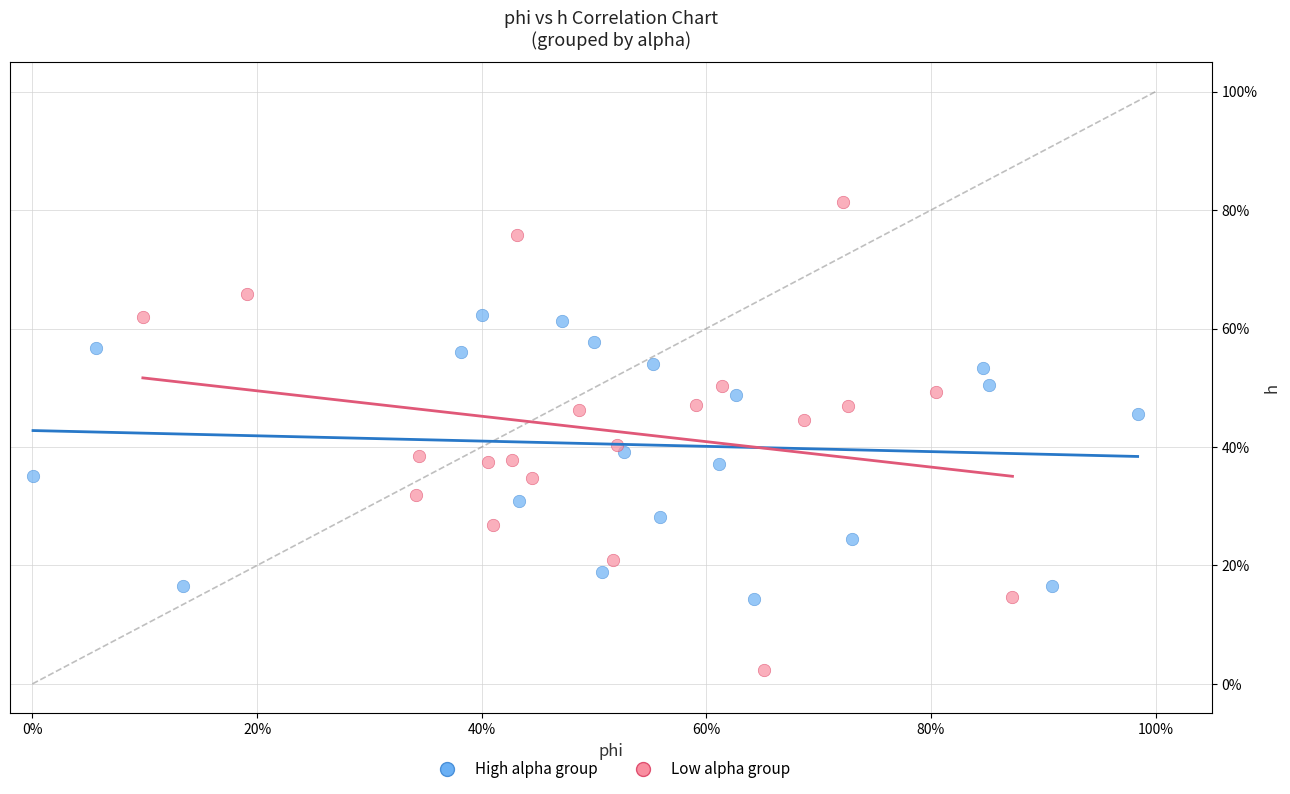

Which series reaches the maximum Y coordinate?

Low alpha group